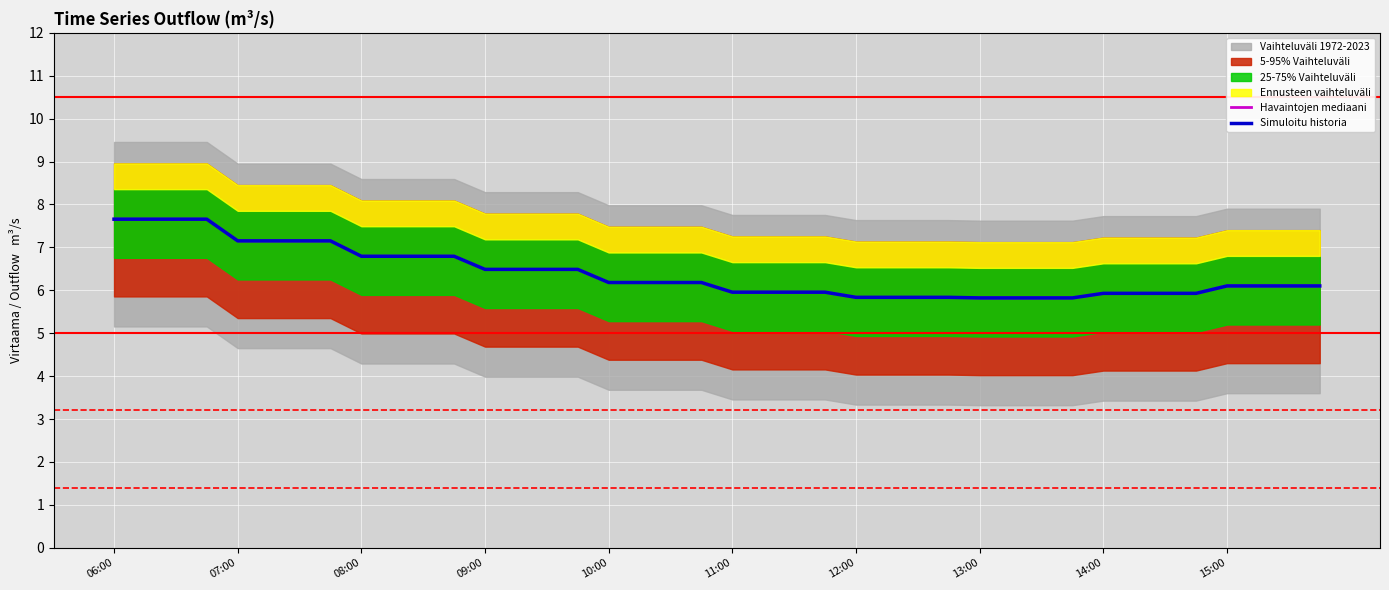

How many values in the Havaintojen mediaani series exceed 6?

24